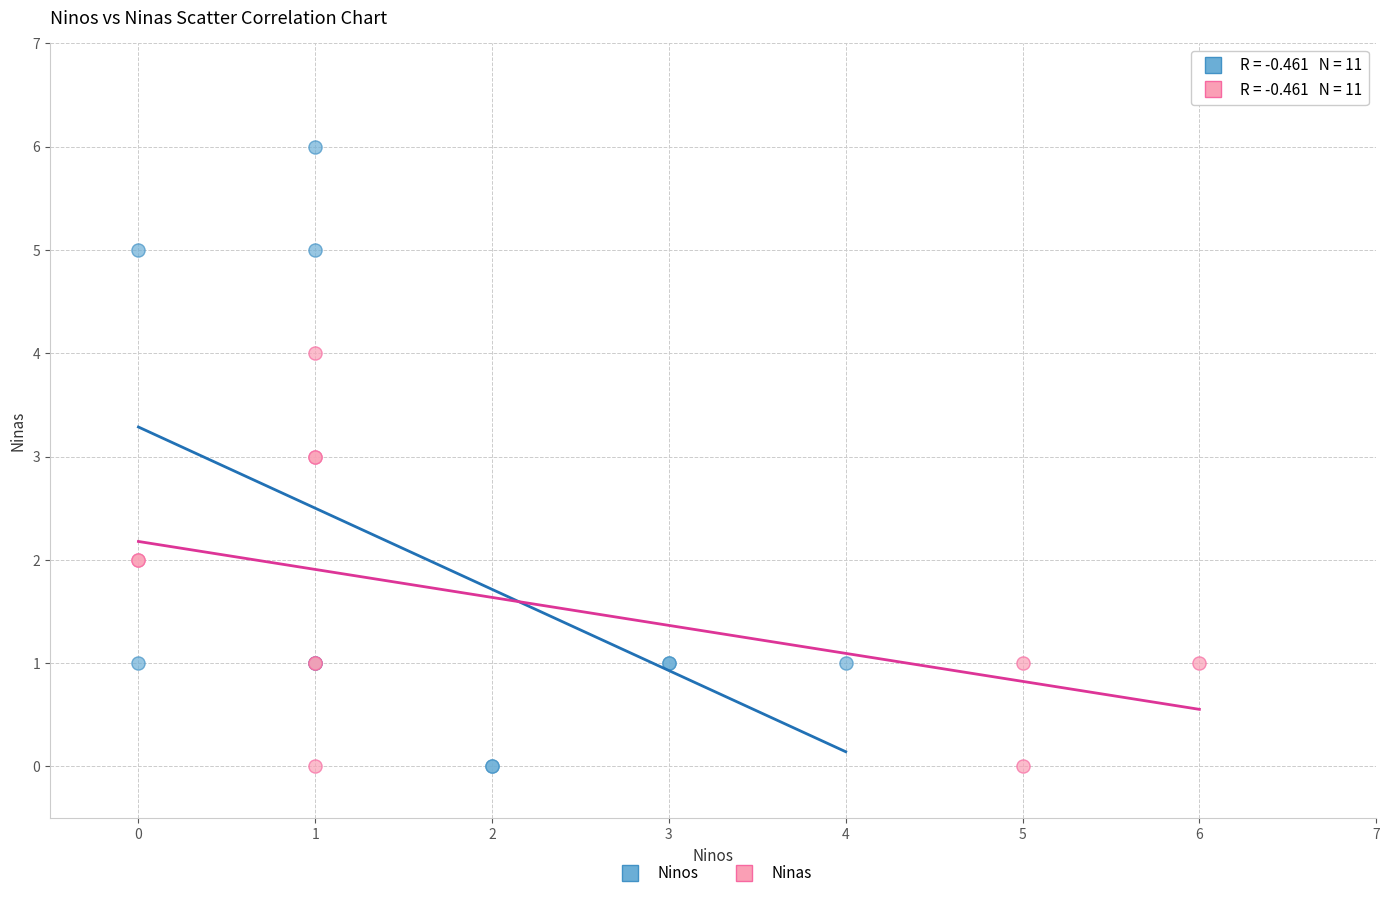

Which series has the largest Y range (max minus min)?

Ninos